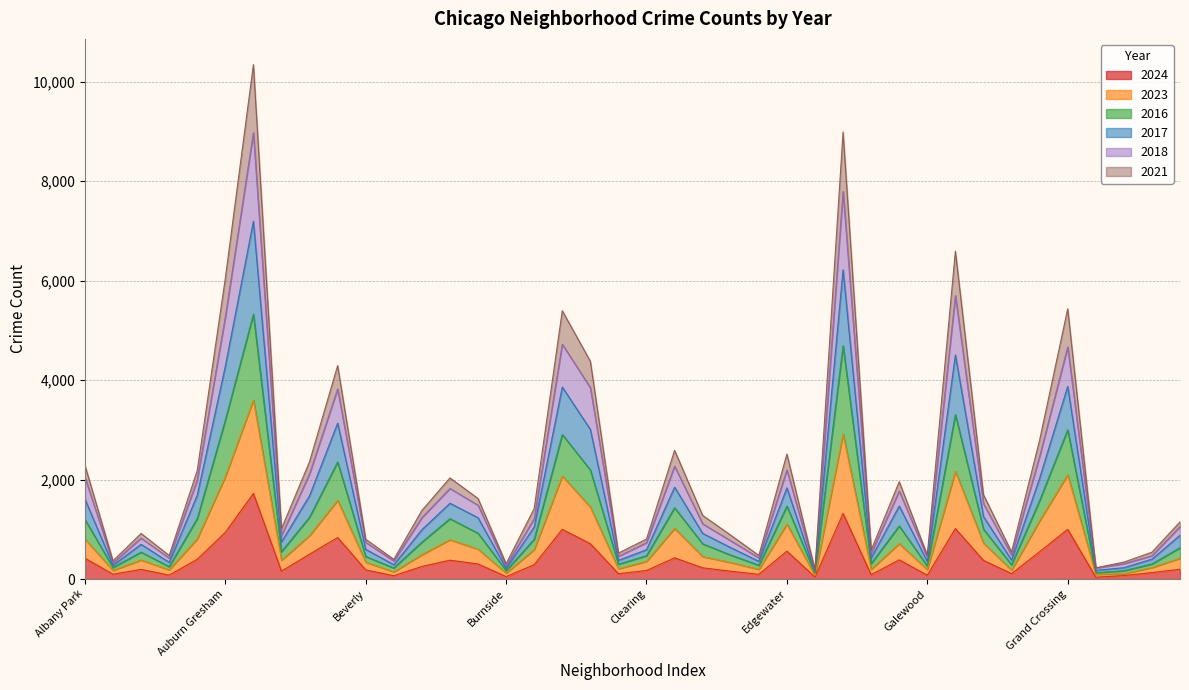

Is the value of 2016 at Dunning greater than the value of 2024 at Dunning?

Yes